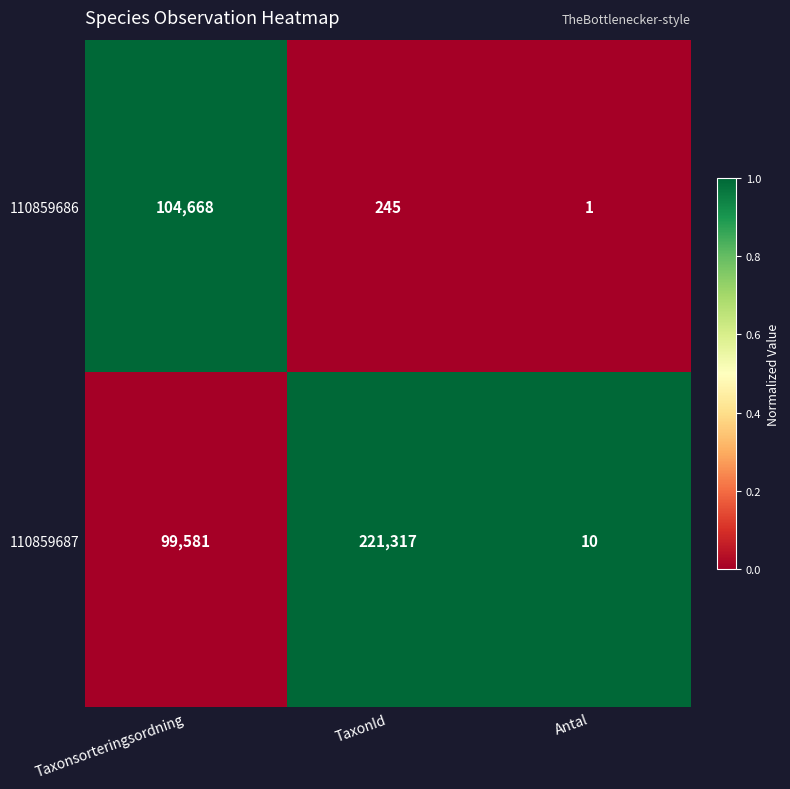

Read the 110859686 value at TaxonId, to the nearest 50.

250